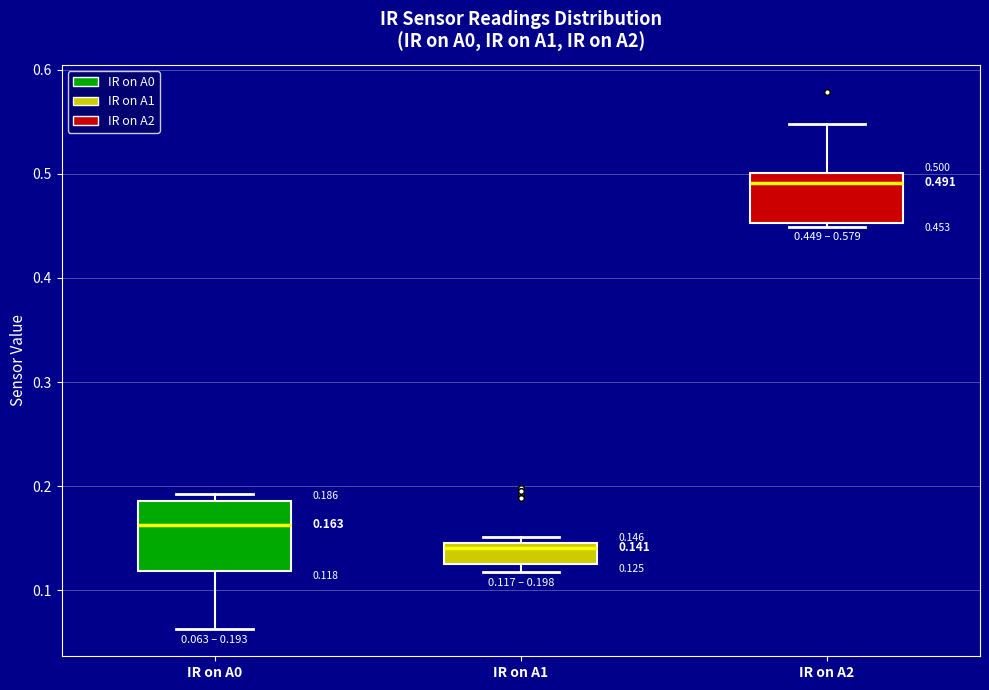

Which box's median line is the lowest?

IR on A1